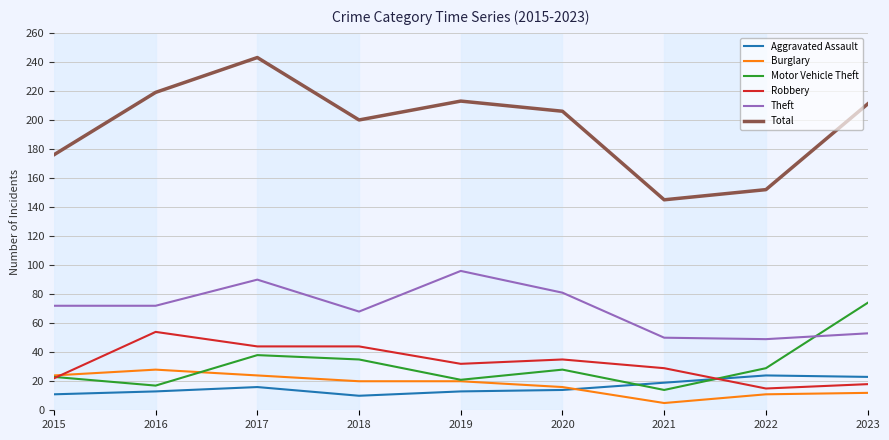

Which series has the largest total across all categories?

Total